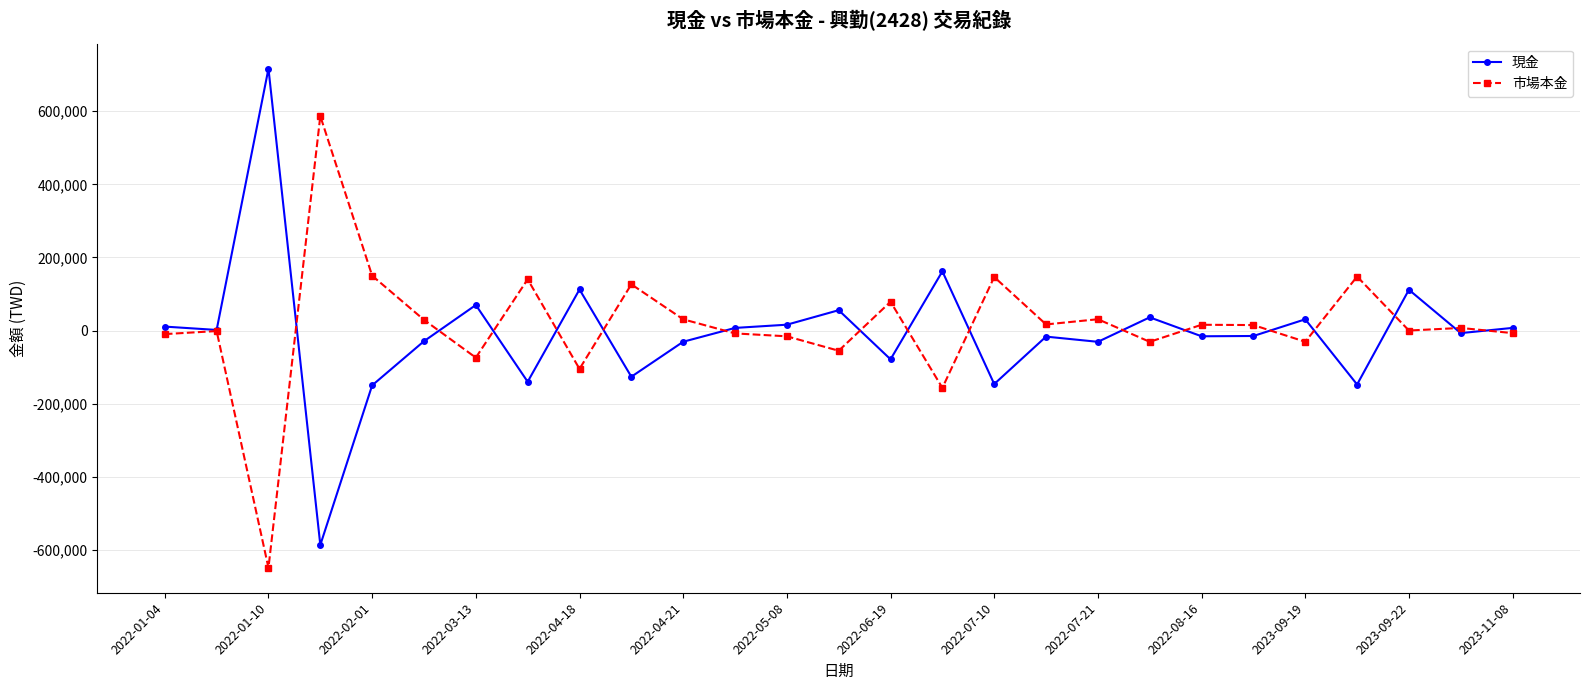

List the series in order of their peak value, lowest first.

市場本金, 現金